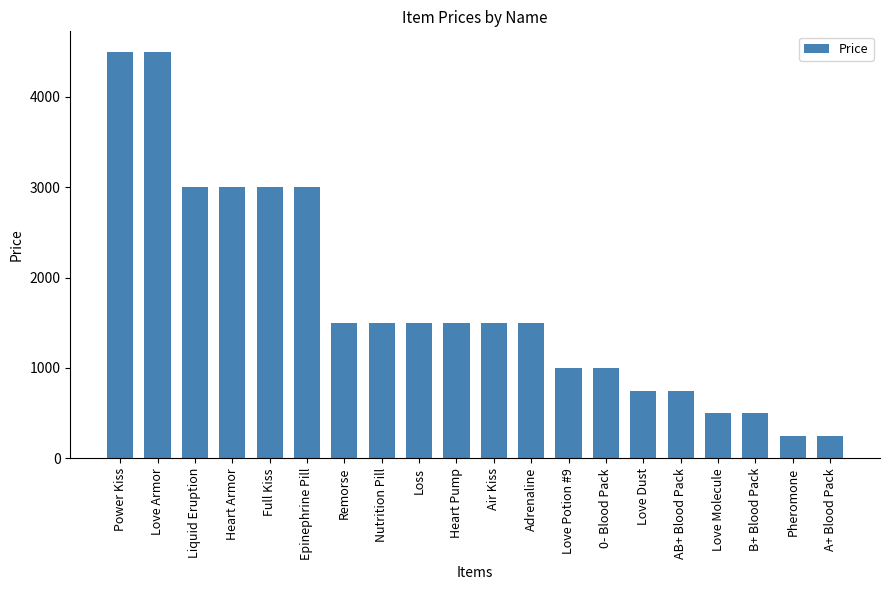

What is the label of the 5th bar from the left?

Full Kiss